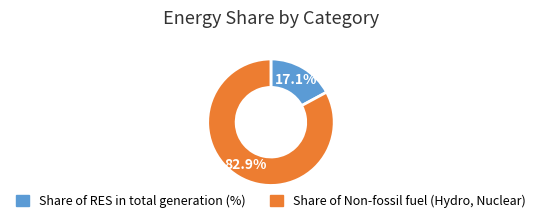

Which has a higher value, Share of Non-fossil fuel (Hydro, Nuclear) or Share of RES in total generation (%)?

Share of Non-fossil fuel (Hydro, Nuclear)